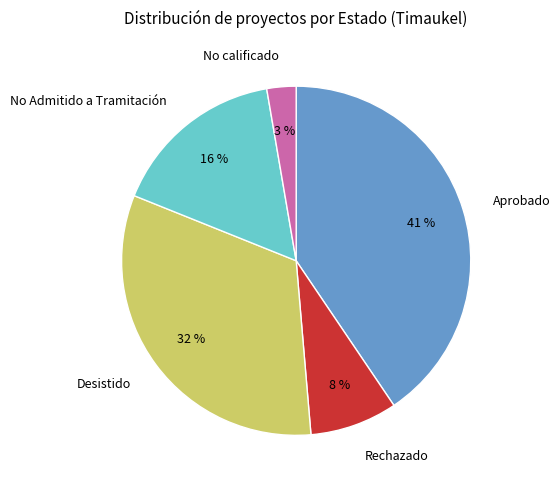

Does Desistido represent more than half of the total?

No